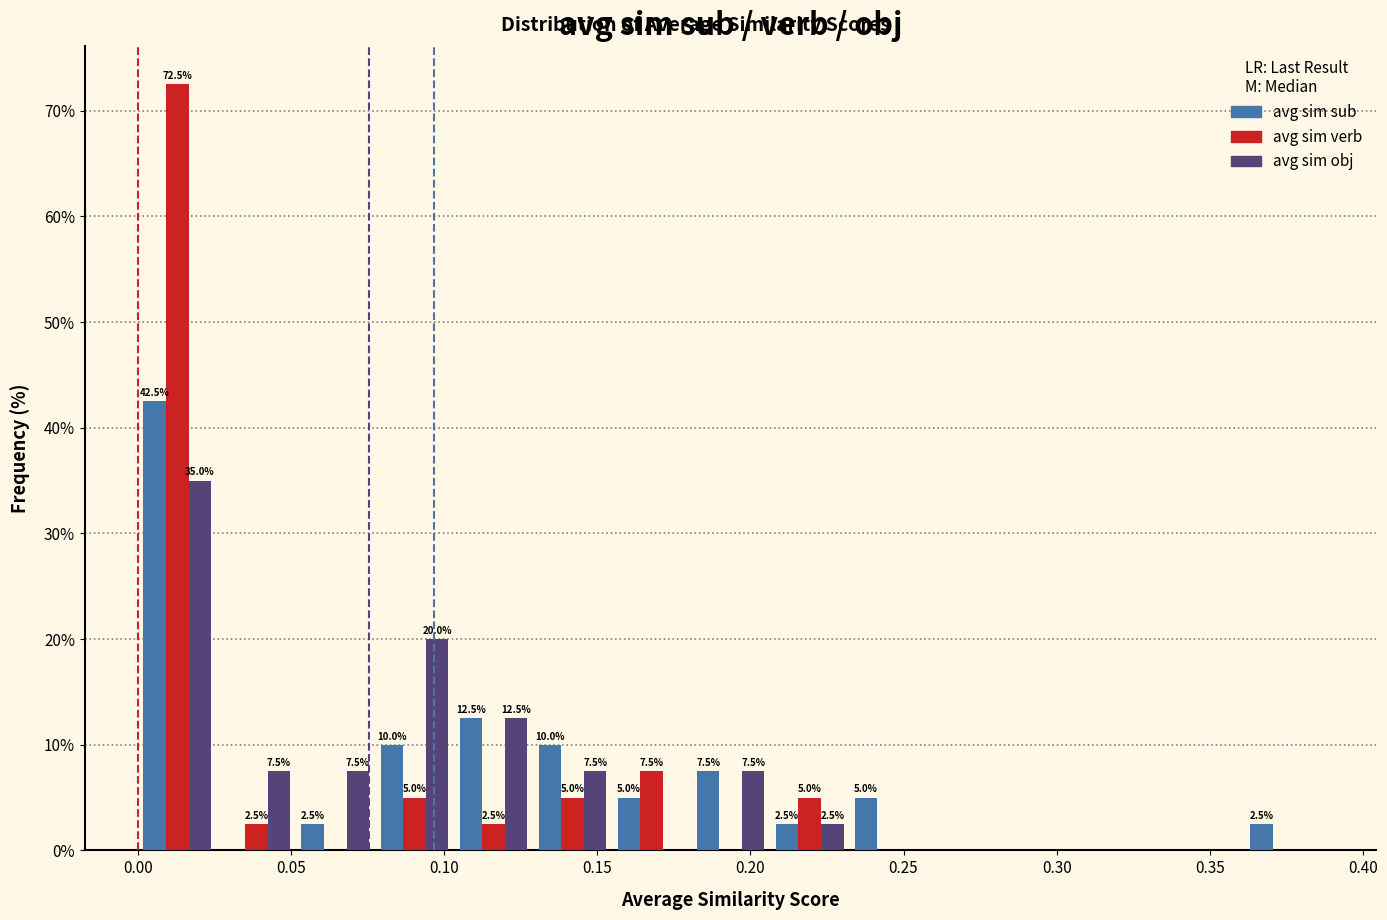

In the avg sim verb series, which range on the x-axis has the tallest bar?

0.000 to 0.025